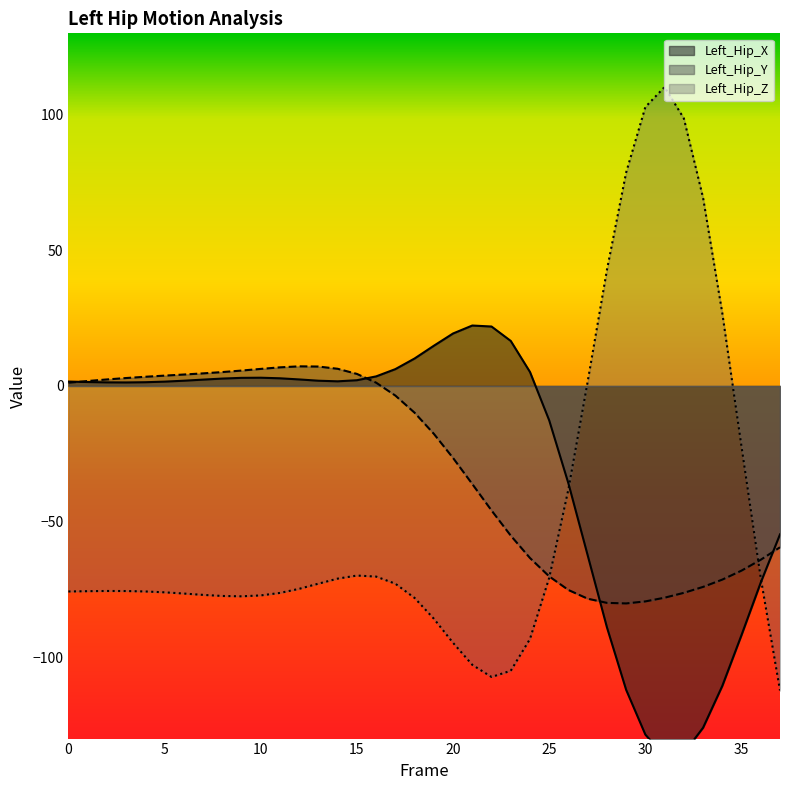

How many lines are shown in the chart?

3